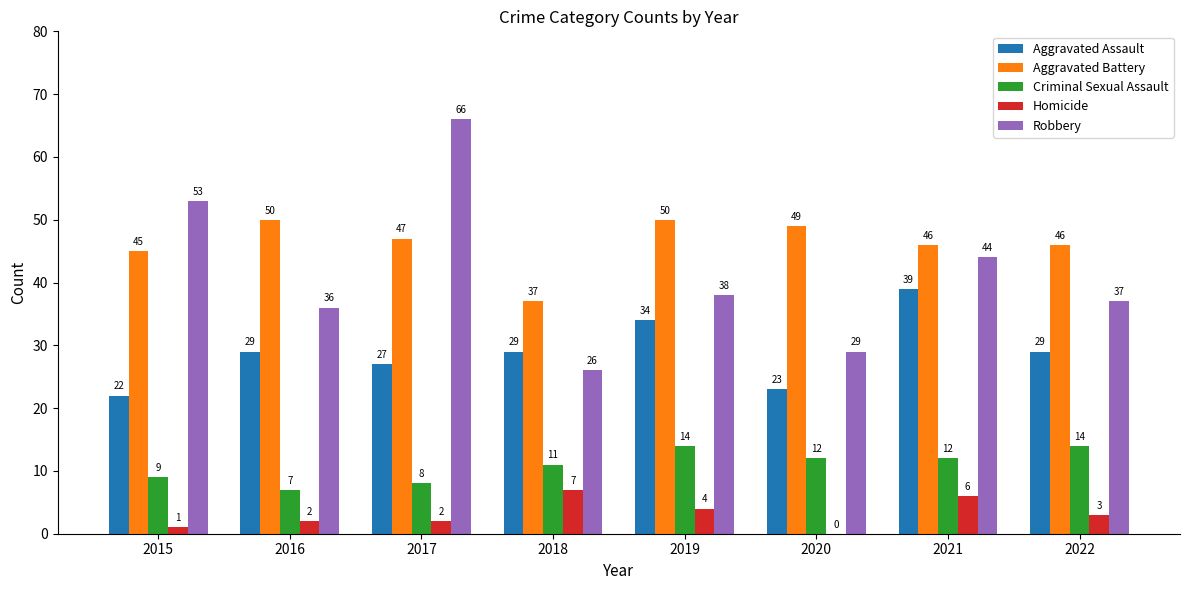

The Aggravated Battery series shows 81 at 2021. True or false?

False